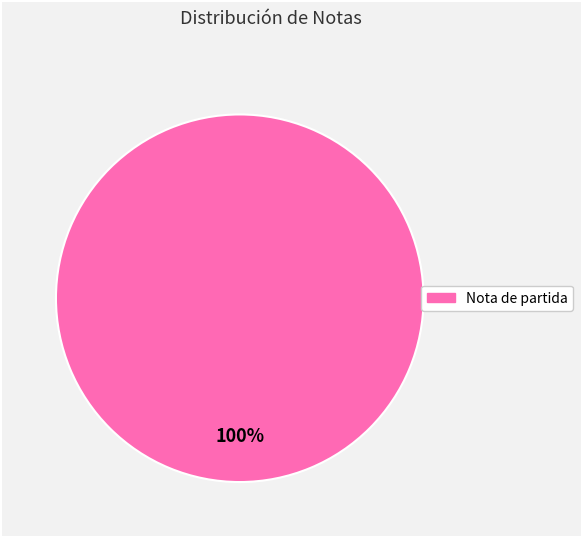

Is there a majority slice in this chart?

Yes